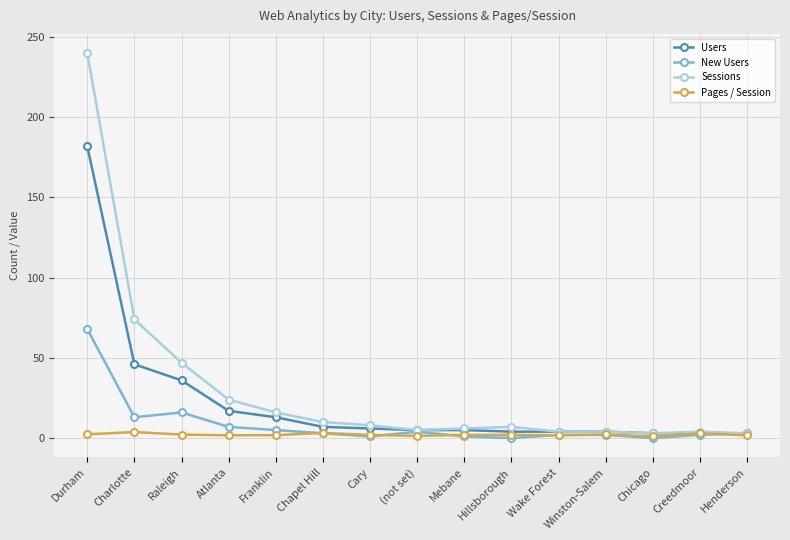

What is the greatest value displayed?

240.0